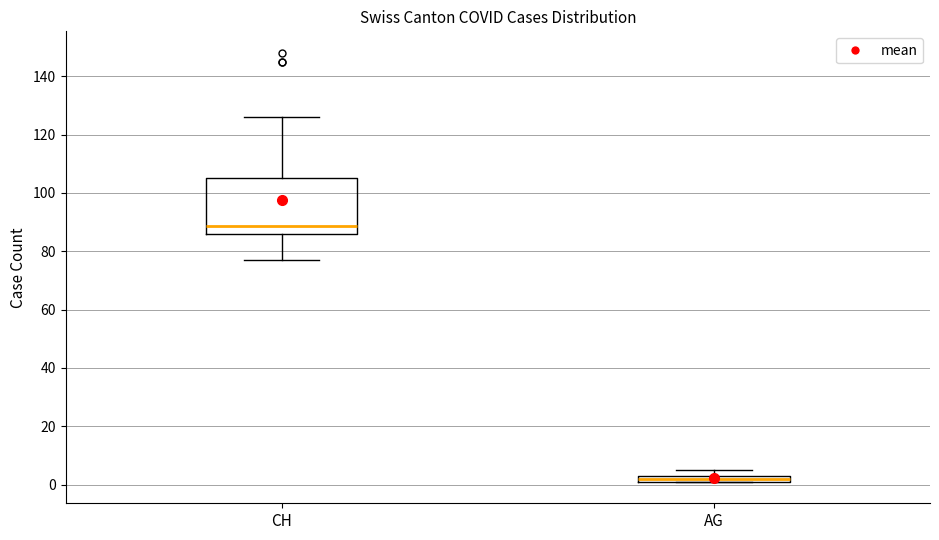

Which box is the tallest, from its lower edge to its upper edge?

CH